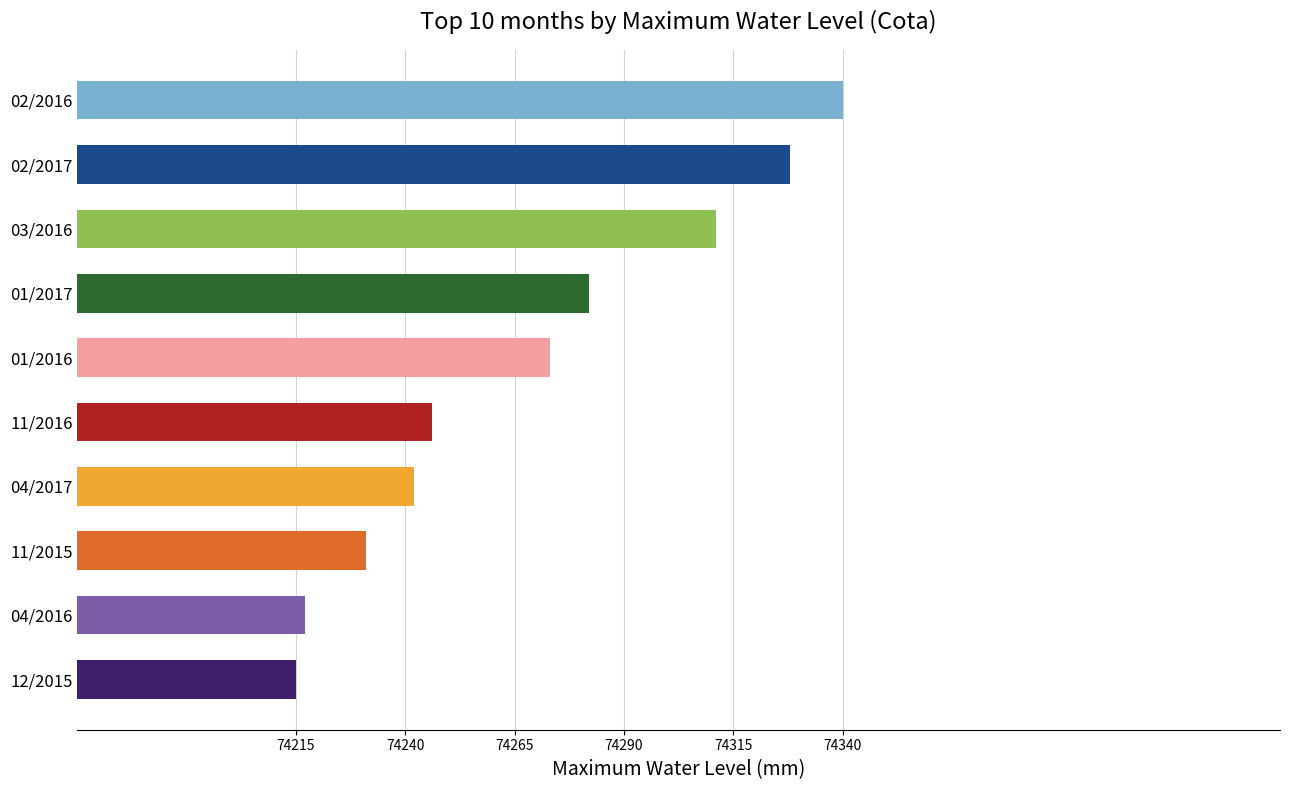

What is the ratio of the value at 02/2016 to the value at 11/2015?

1.0